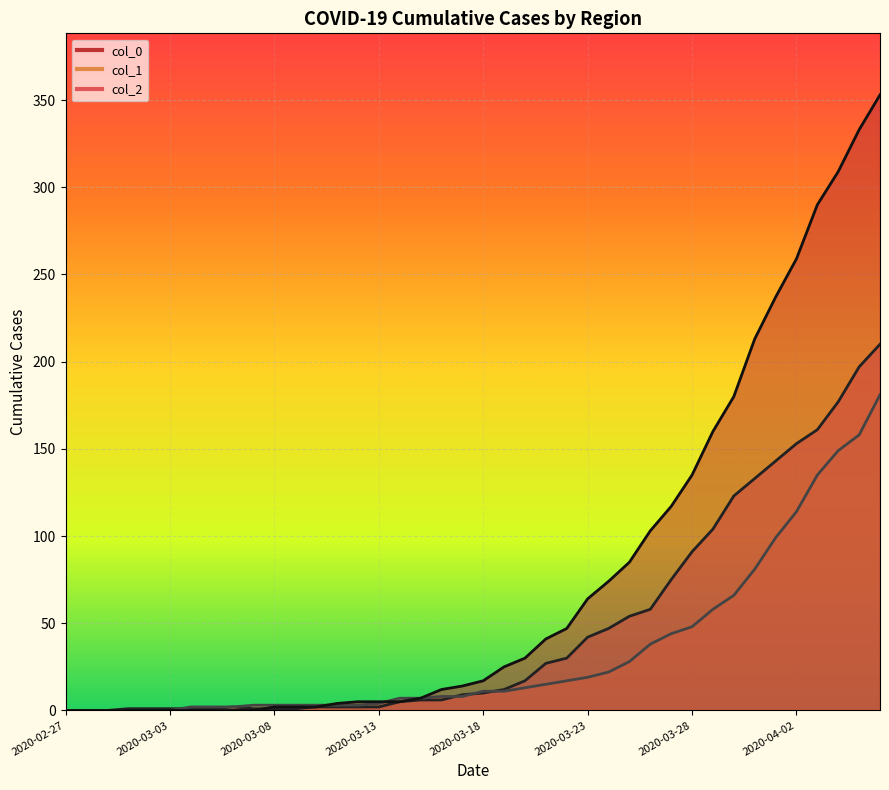

At 2020-02-27, list the series in order from smallest to largest.

col_2, col_1, col_0